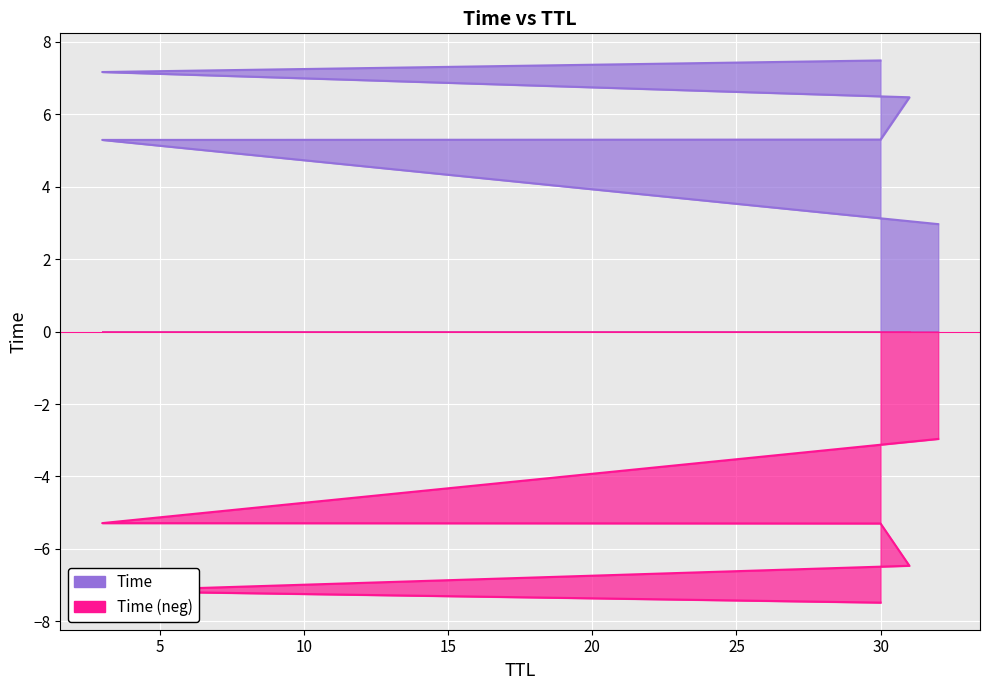

What is the ratio of the value at 31 to the value at 30?

0.9